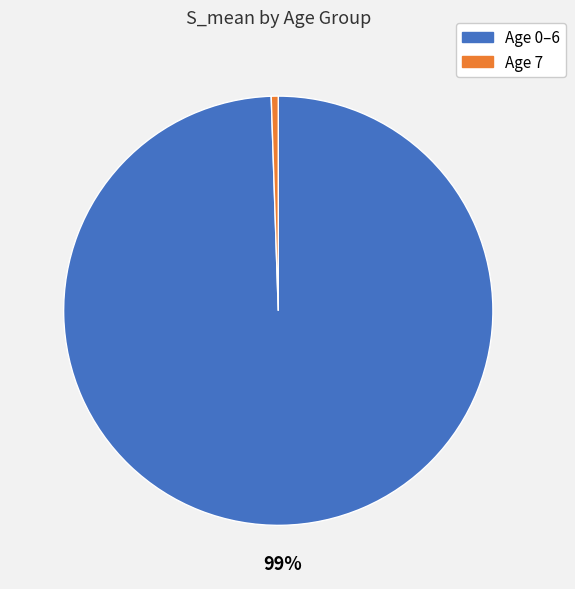

Is there any slice that represents more than half of the pie?

Yes